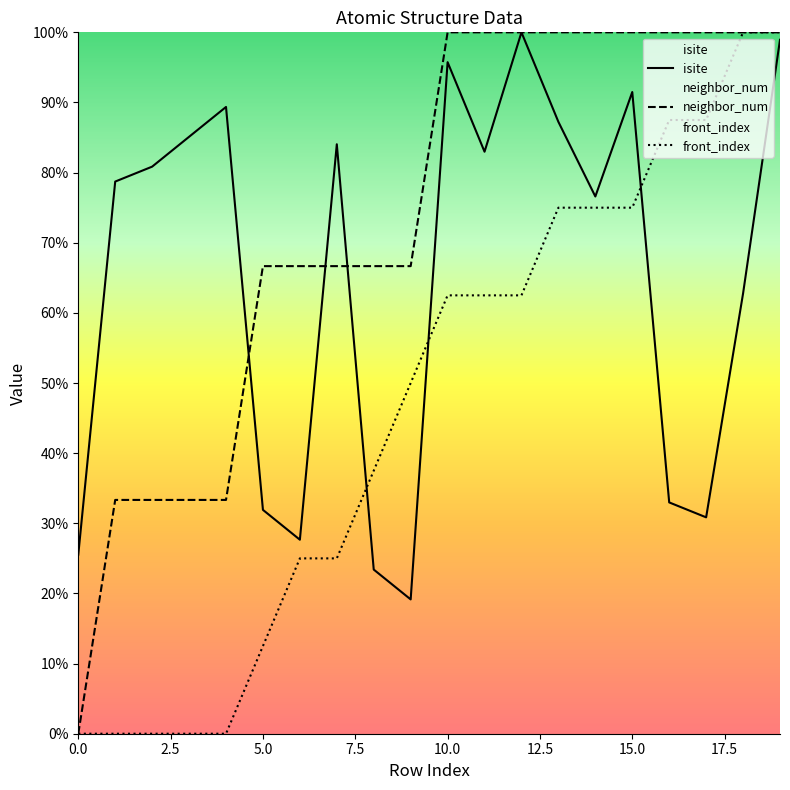

Reading right to left, what are all the values shown in this chart?

isite: 98.9	62.8	30.9	33.0	91.5	76.6	87.2	100.0	83.0	95.7	19.1	23.4	84.0	27.7	31.9	89.4	85.1	80.9	78.7	25.5
neighbor_num: 100.0	100.0	100.0	100.0	100.0	100.0	100.0	100.0	100.0	100.0	66.7	66.7	66.7	66.7	66.7	33.3	33.3	33.3	33.3	0.0
front_index: 100.0	100.0	87.5	87.5	75.0	75.0	75.0	62.5	62.5	62.5	50.0	37.5	25.0	25.0	12.5	0.0	0.0	0.0	0.0	0.0